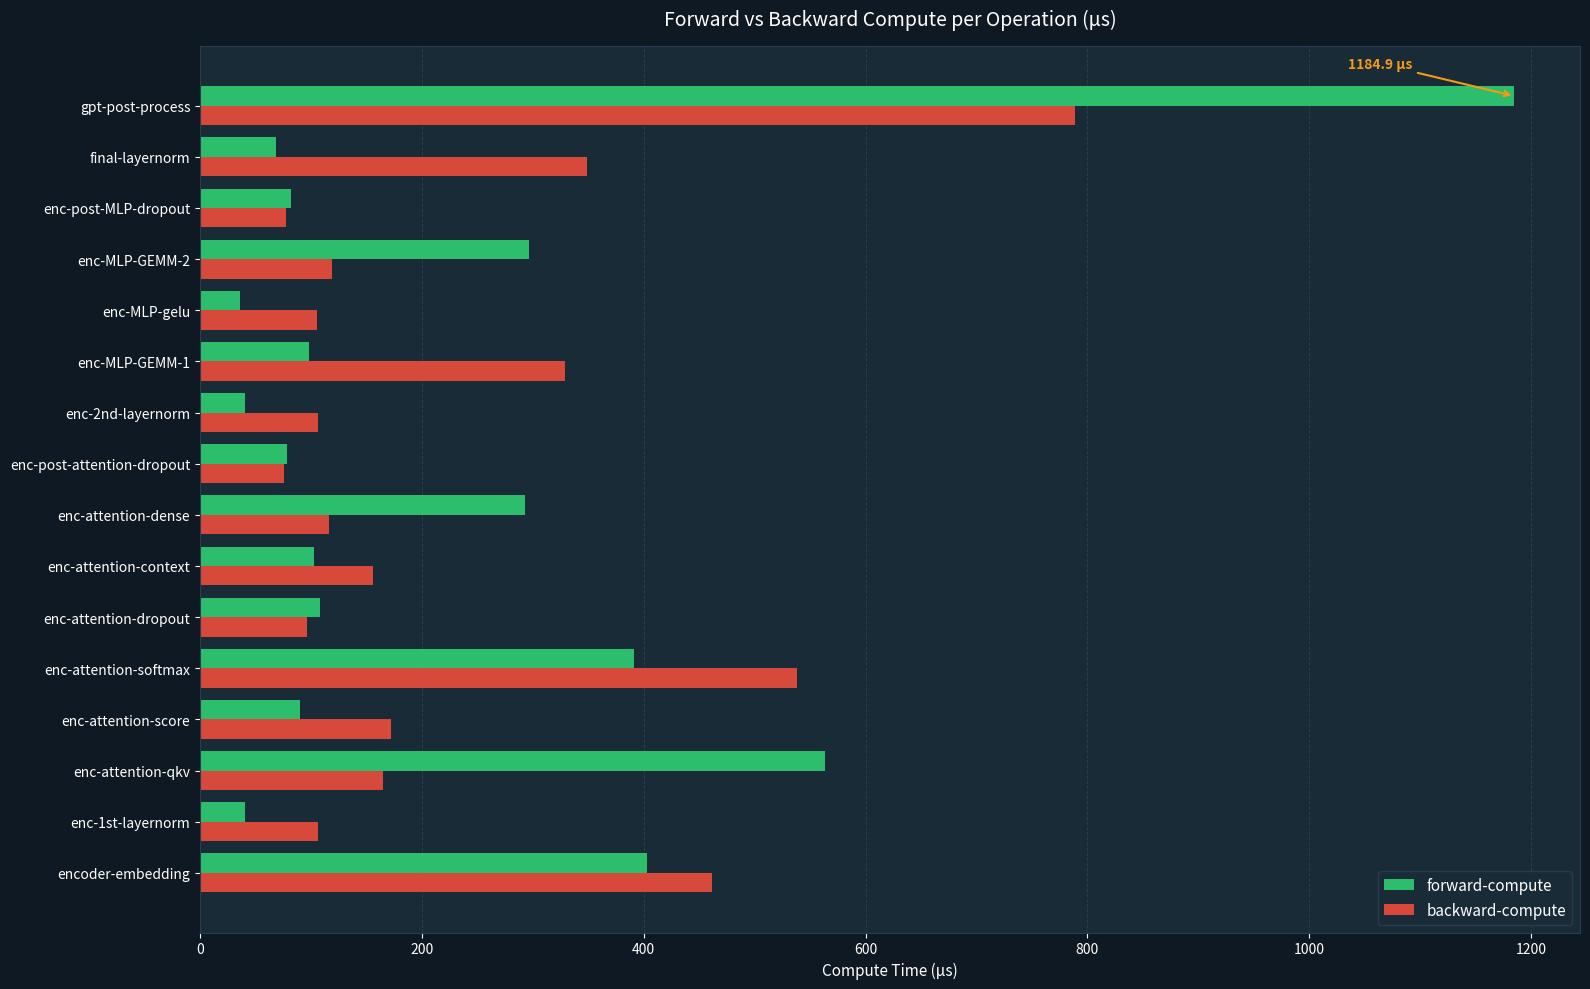

Where is backward-compute nearest to the value 432?

encoder-embedding